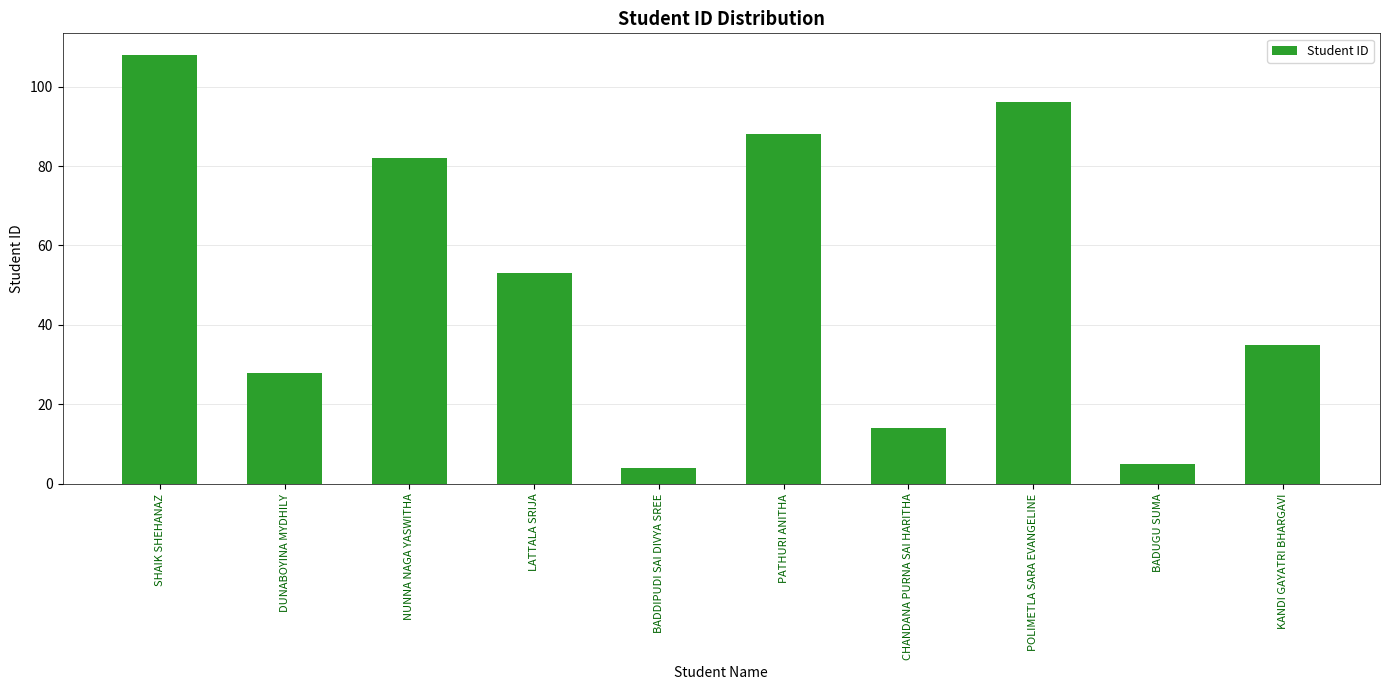

What is the label of the 5th bar from the right?

PATHURI ANITHA